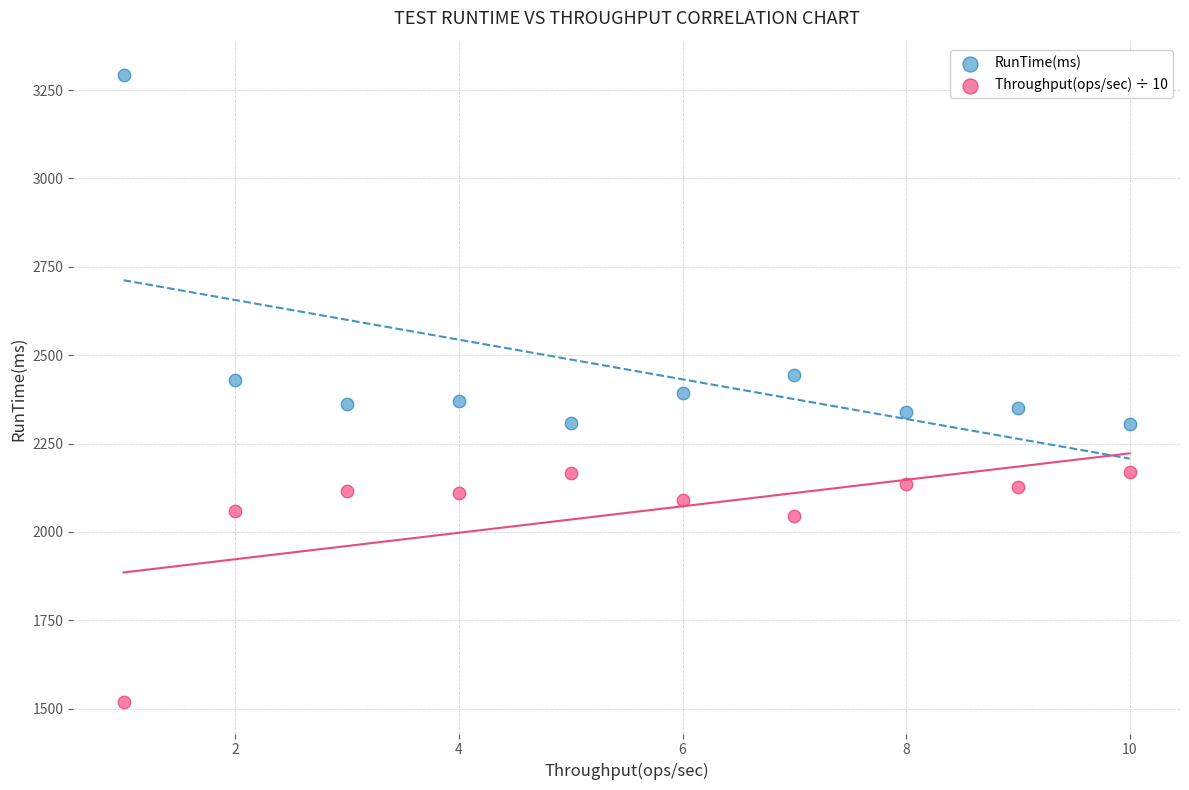

Across all data points, what is the range of X values (max minus min)?

9.0